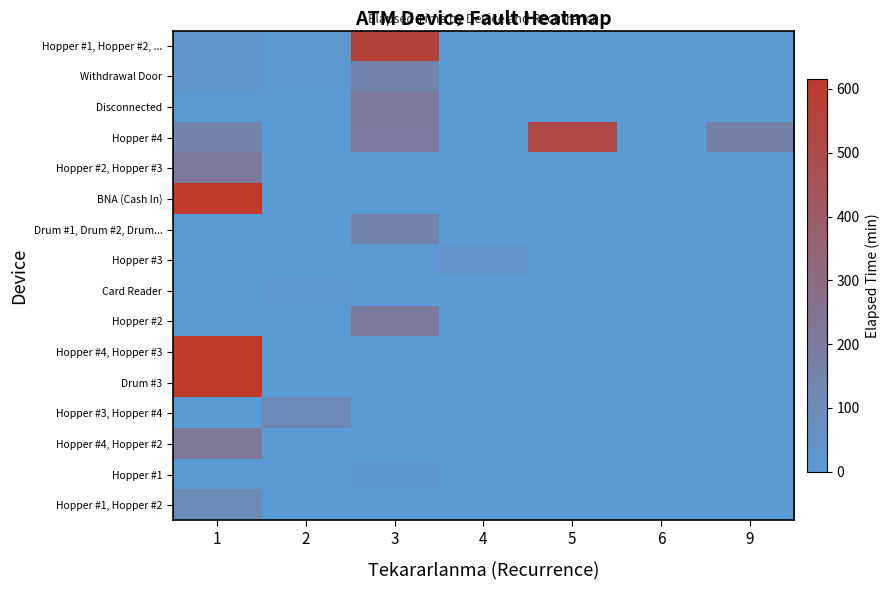

List the series in order of their peak value, highest first.

BNA (Cash In), Hopper #4, Hopper #3, Drum #3, Hopper #1, Hopper #2, ..., Hopper #4, Hopper #4, Hopper #2, Disconnected, Hopper #2, Hopper #3, Hopper #2, Withdrawal Door, Drum #1, Drum #2, Drum..., Hopper #3, Hopper #4, Hopper #1, Hopper #2, Hopper #3, Hopper #1, Card Reader